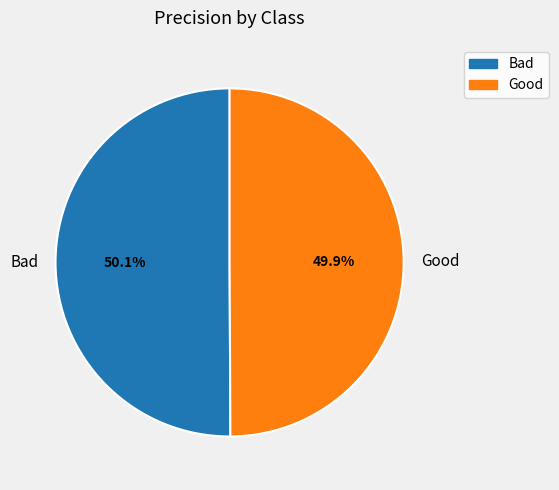

To the nearest percent, what is the combined percentage of Good and Bad?

100%